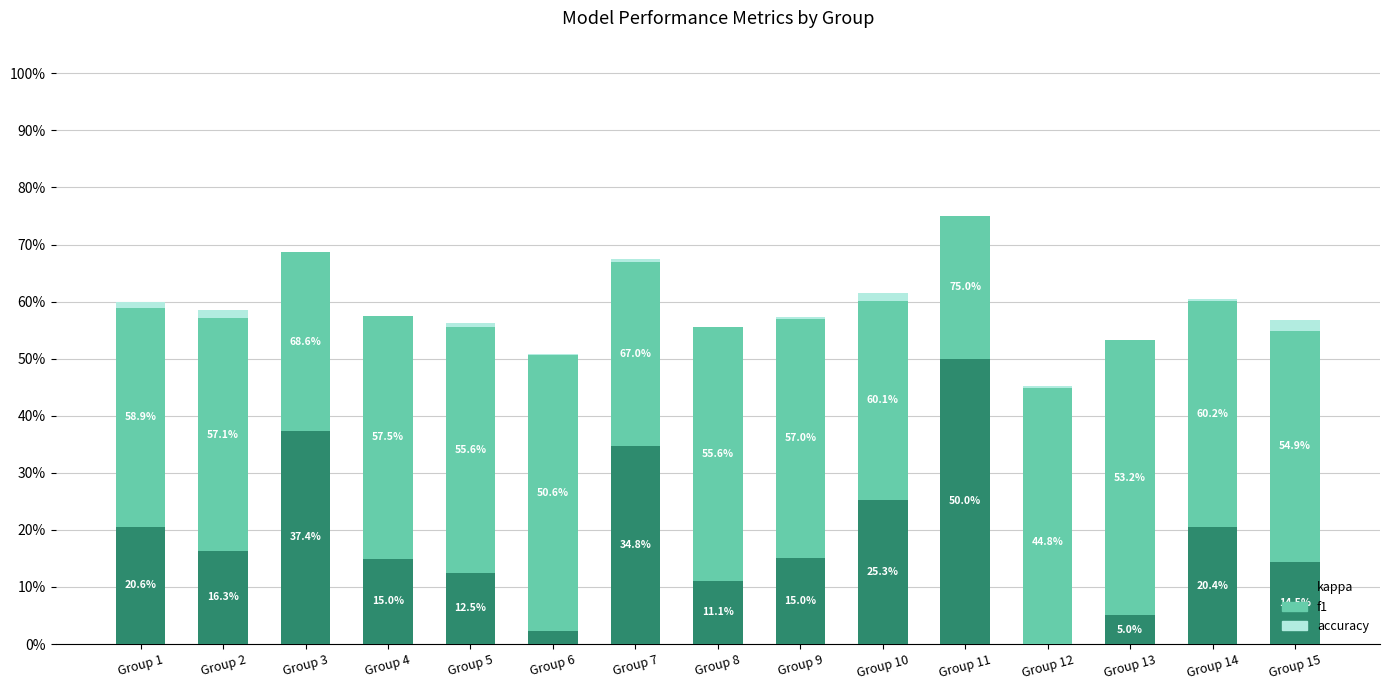

The value of kappa at Group 15 is 0.3. True or false?

False